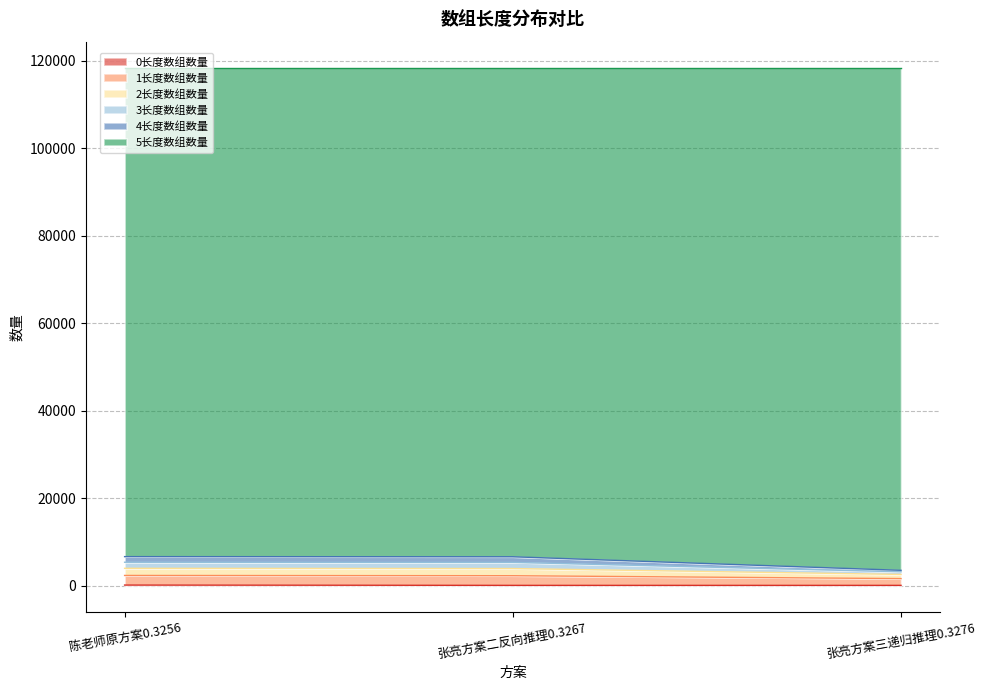

At which label does 0长度数组数量 reach its peak?

陈老师原方案0.3256